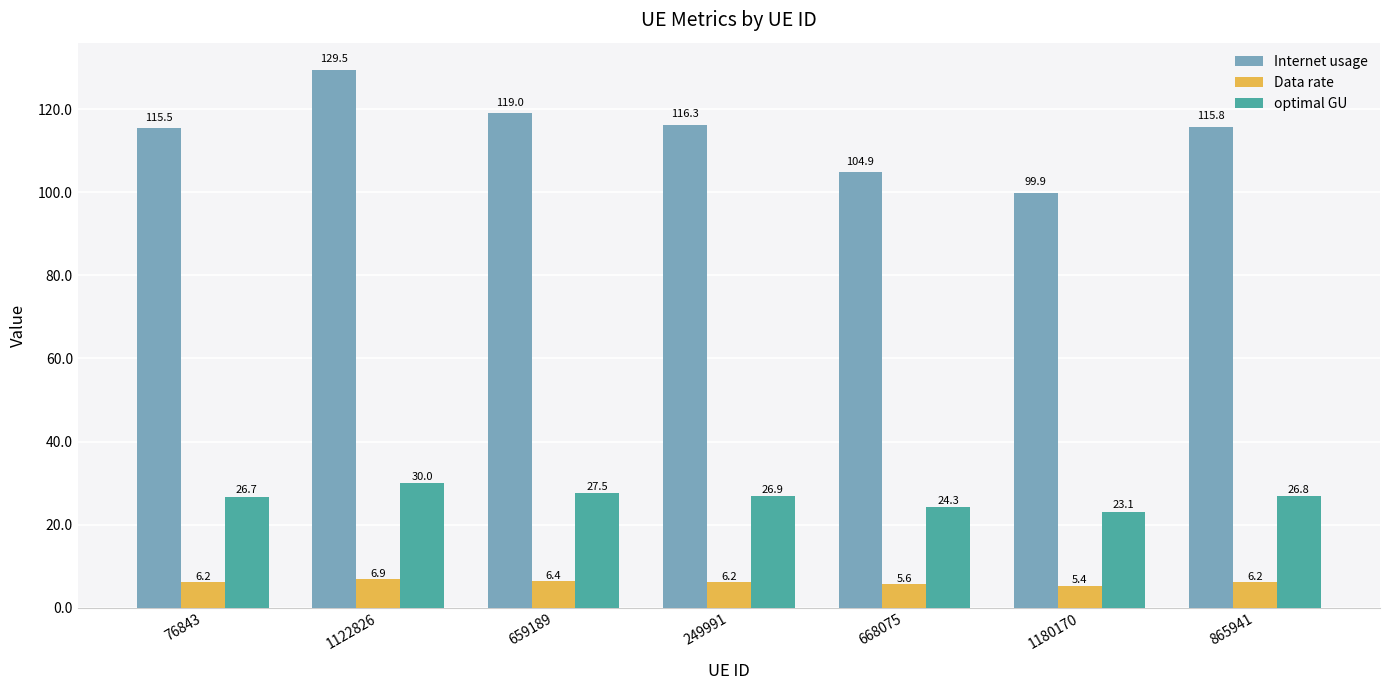

Where does the Internet usage series first go above 115?

76843